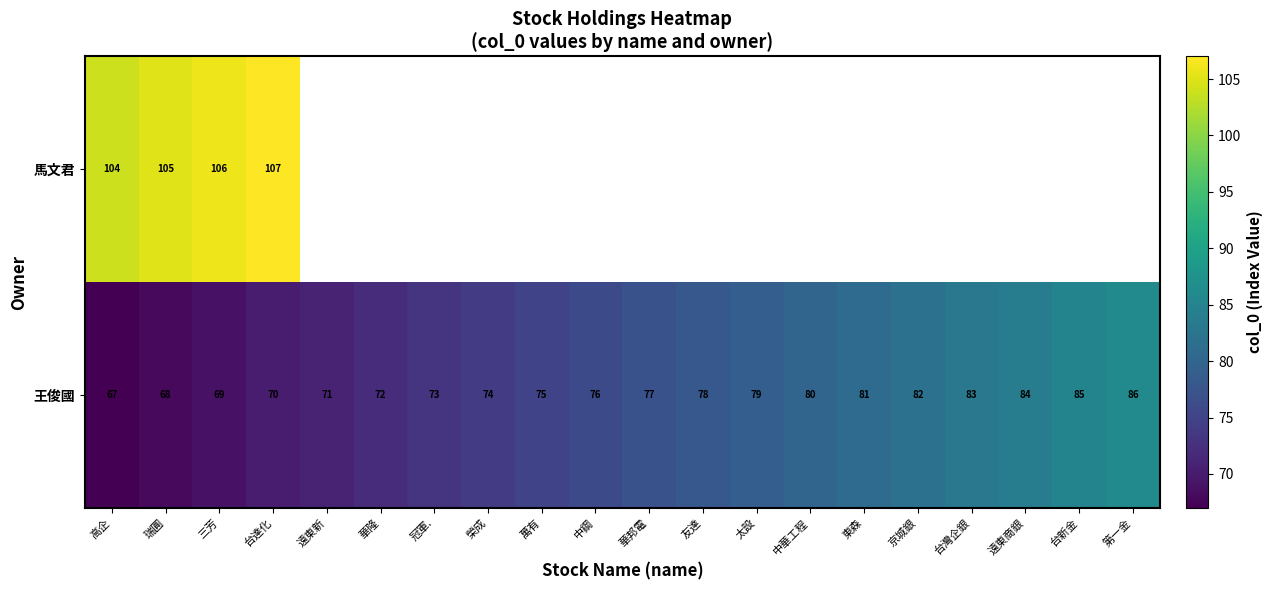

How many data points in 王俊國 are less than 77?

10